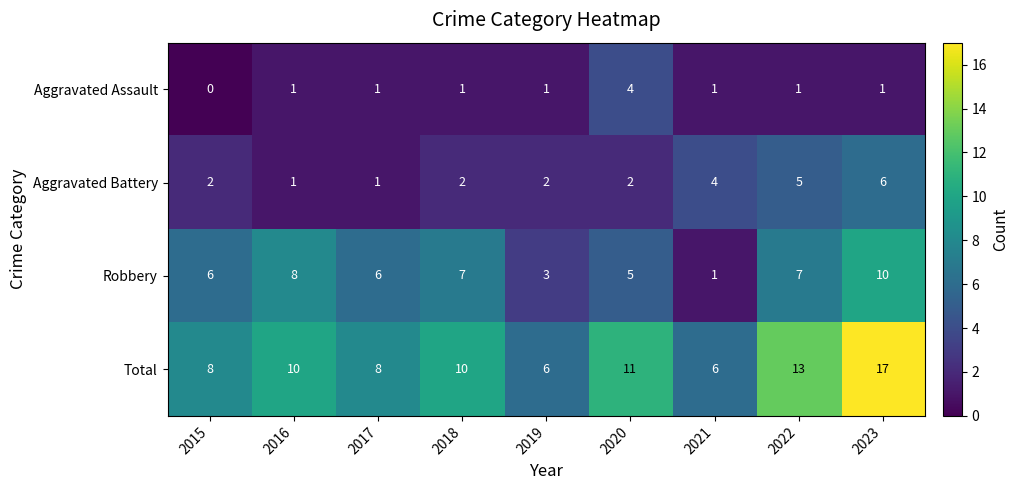

At which label does Aggravated Assault reach its peak?

2020